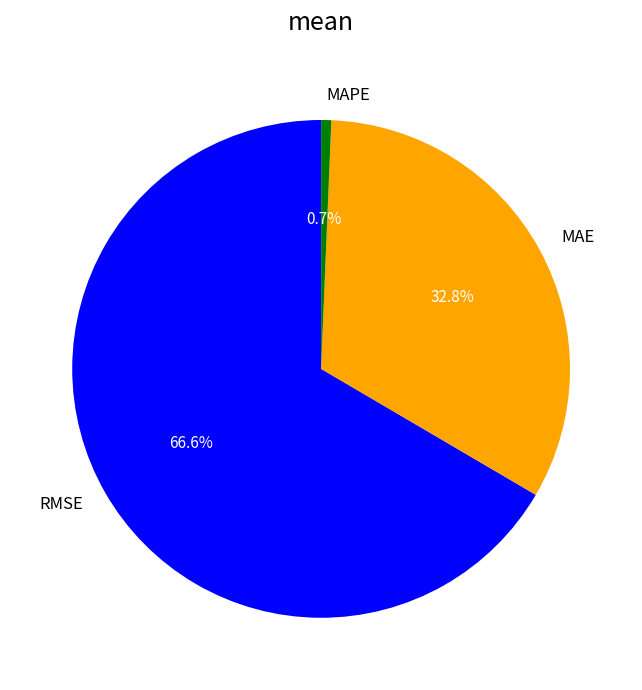

True or false: RMSE accounts for 67% of the total.

True